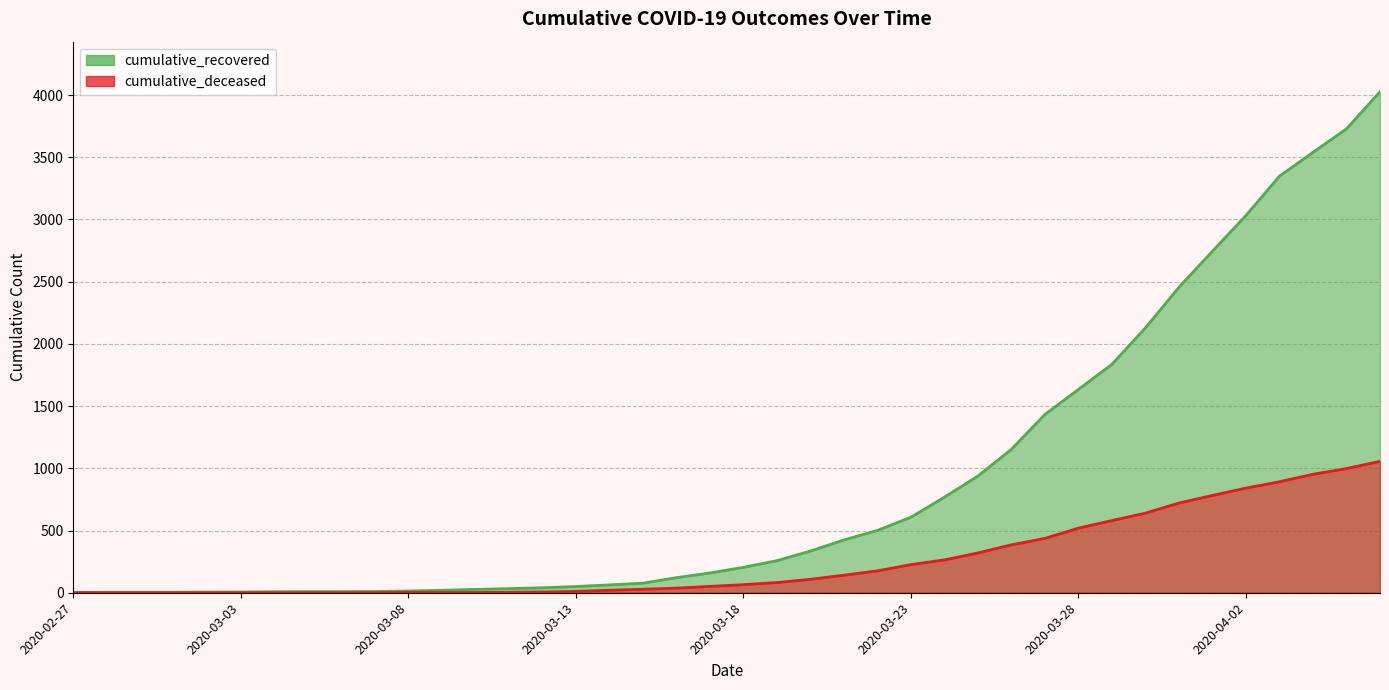

True or false: cumulative_recovered and cumulative_deceased cross at least once.

False